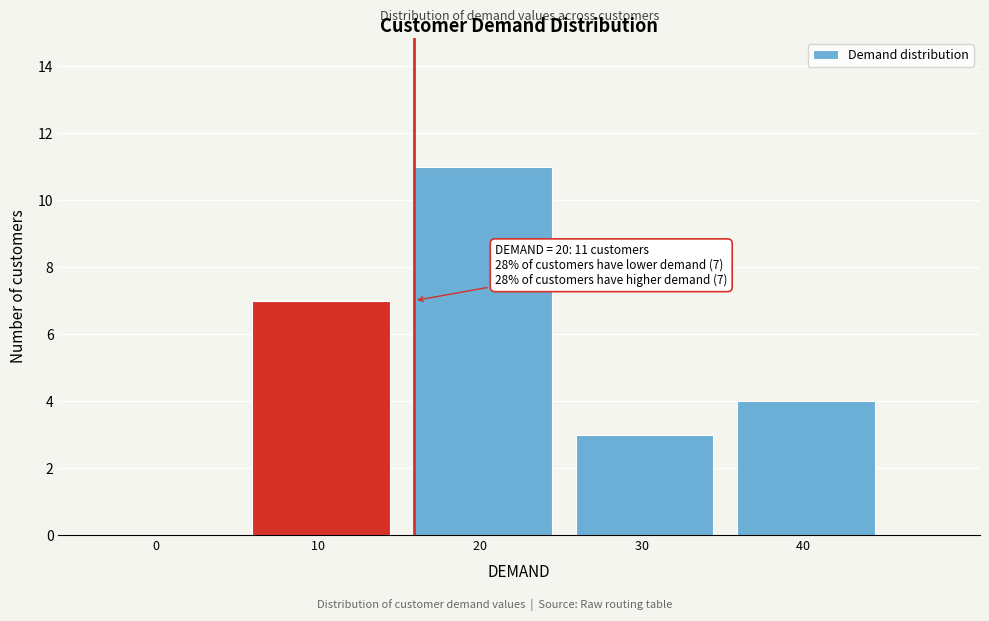

Reading left to right, what are all the values shown in this chart?

0  =0	10  =7	20  =11	30  =3	40  =4